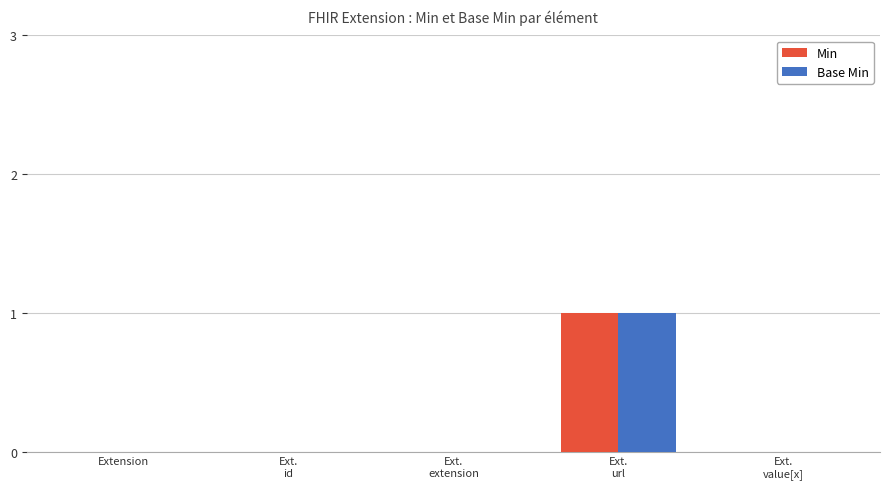

What are all the series names shown in the legend?

Min, Base Min